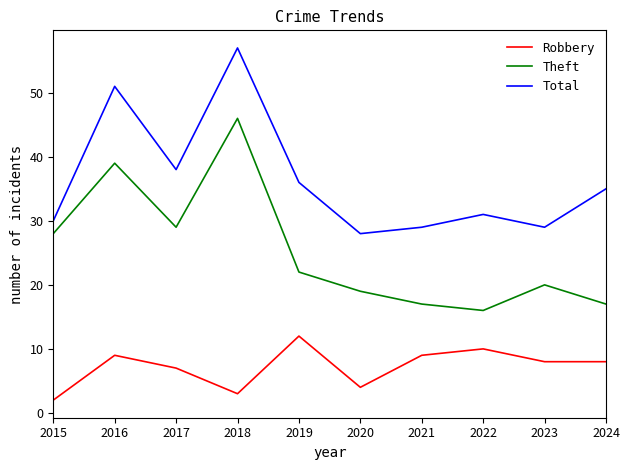

What is the sum of all Theft values?

253